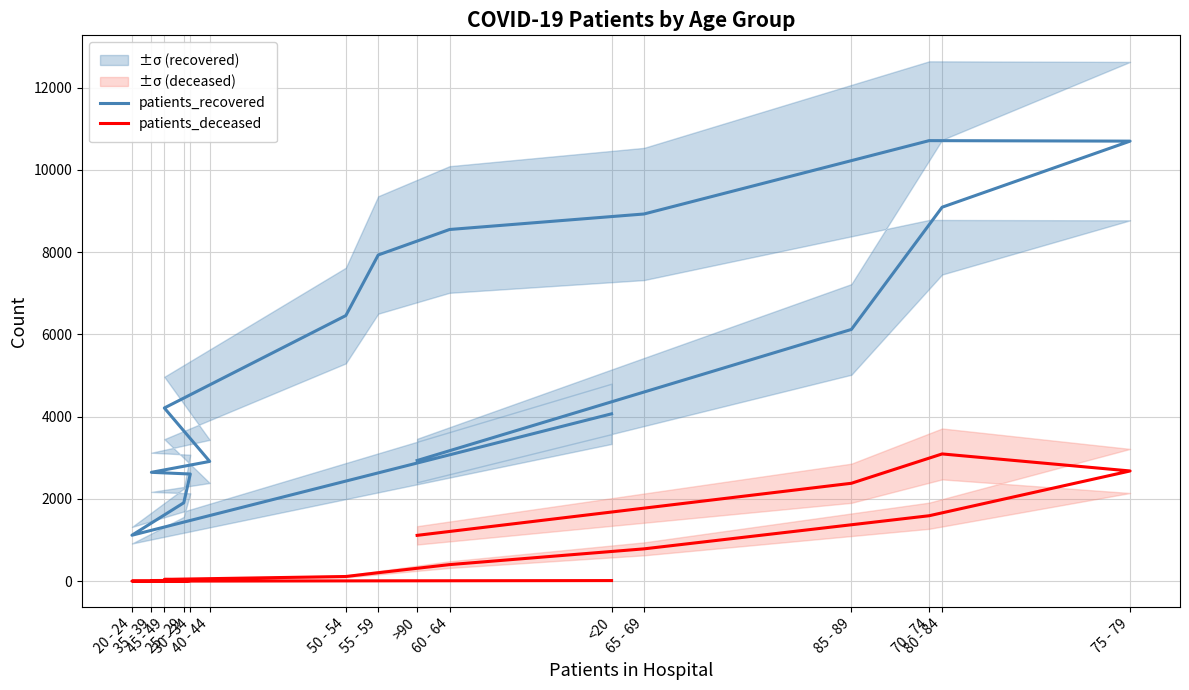

List the labels in order of patients_deceased value, smallest first.

20 - 24, 25 - 29, <20, 30 - 34, 35 - 39, 40 - 44, 45 - 49, 50 - 54, 55 - 59, 60 - 64, 65 - 69, >90, 70 - 74, 85 - 89, 75 - 79, 80 - 84